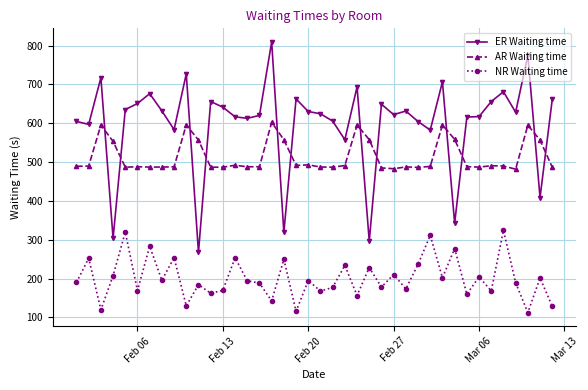

List the series in order of their peak value, highest first.

ER Waiting time, AR Waiting time, NR Waiting time